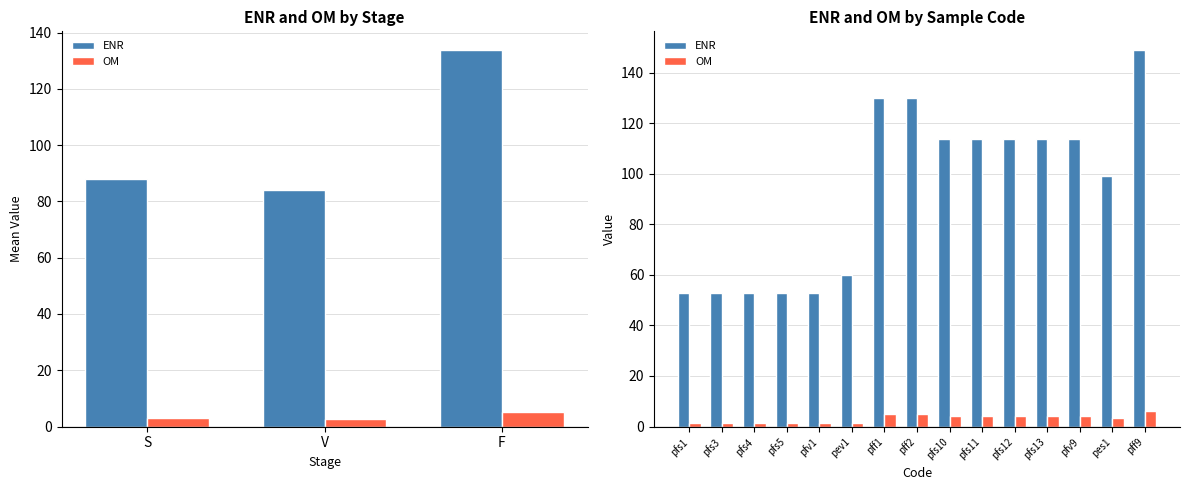

Rank the series at pes1 from highest to lowest value.

ENR, OM